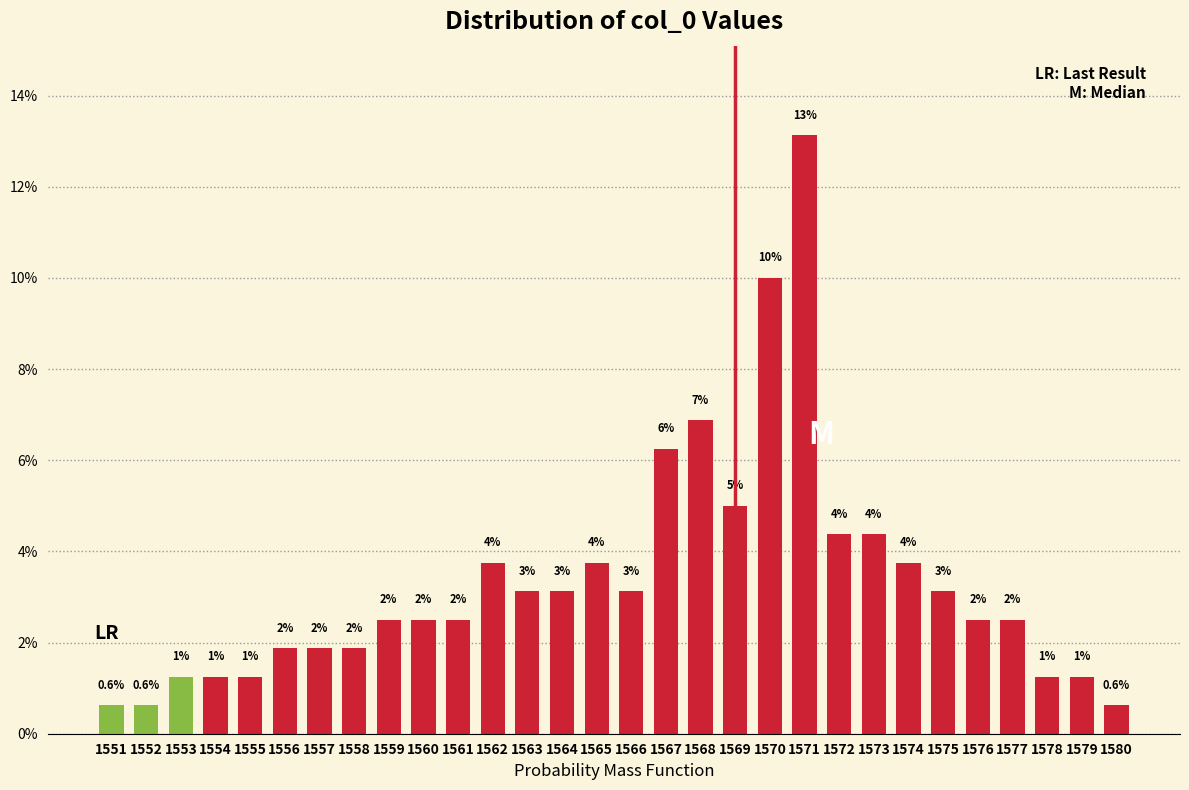

Are the bars horizontal?

No